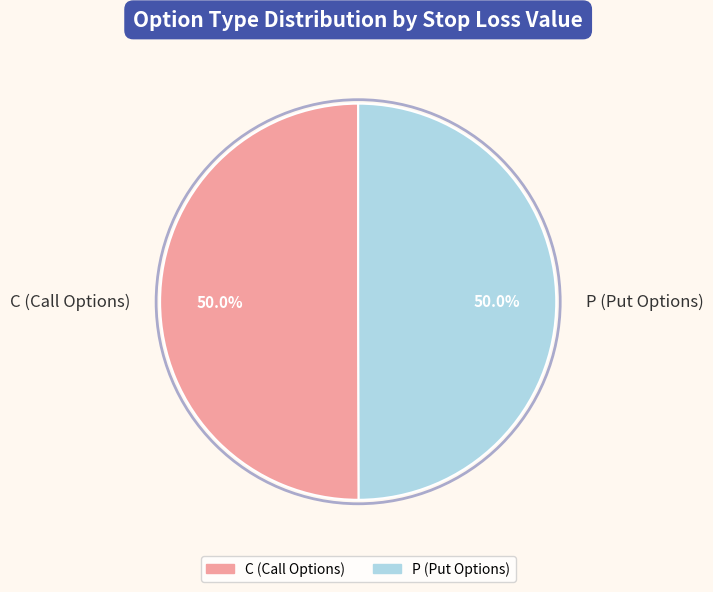

What is the ratio of the value at P (Put Options) to the value at C (Call Options)?

1.0